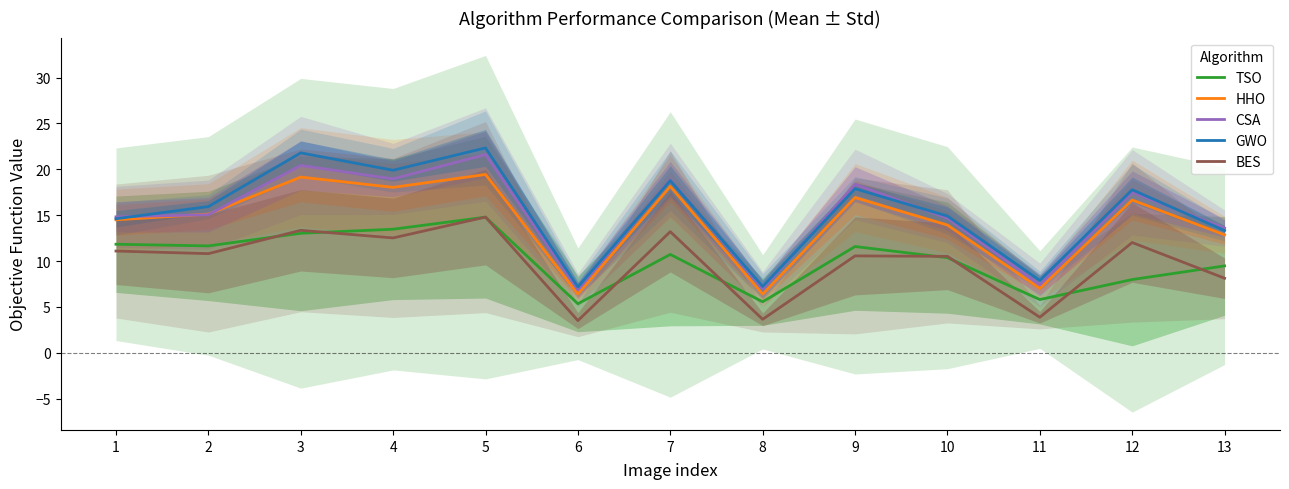

What value does the GWO series have at 8?

7.2